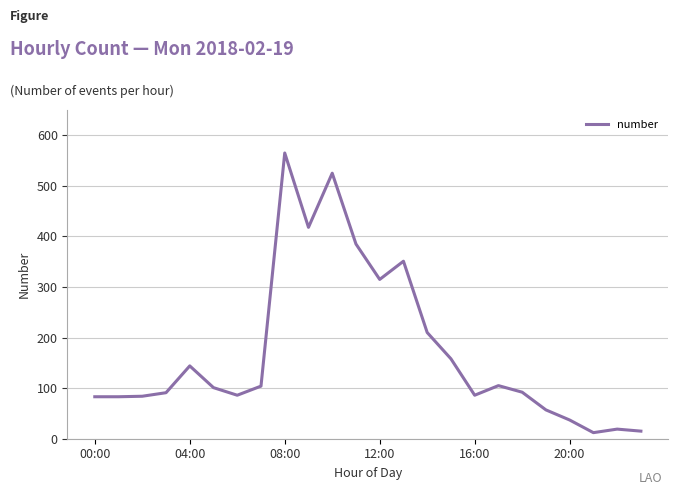

How many interior local peaks (higher than both neighbors) does the data have?

6